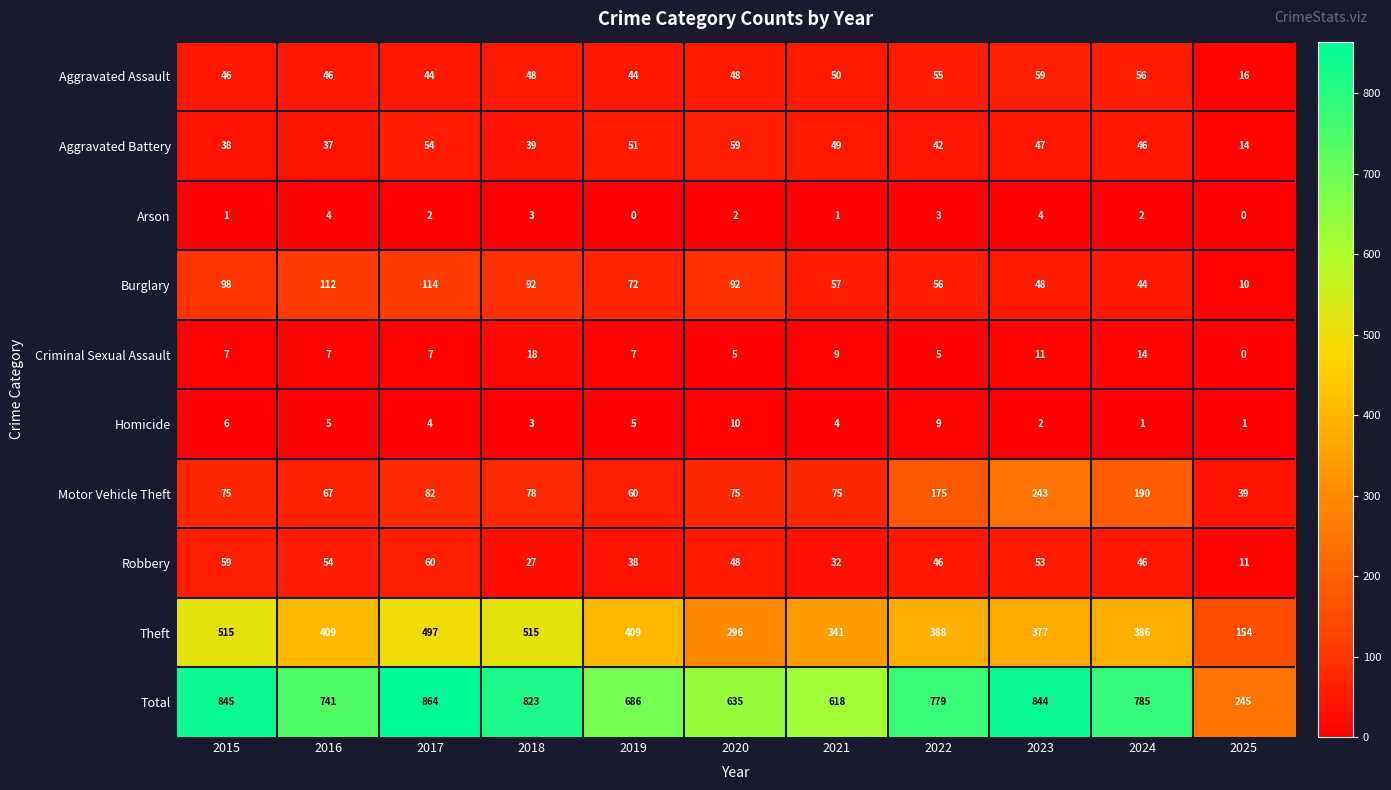

True or false: Aggravated Battery has a value of 83 at 2020.

False